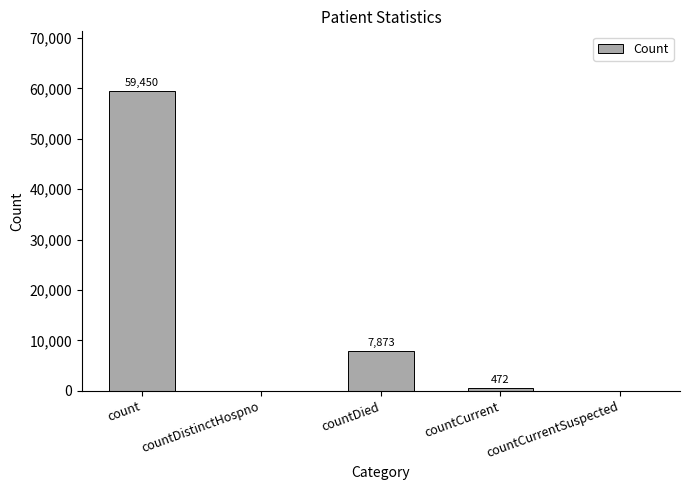

Which label corresponds to the largest value in the chart?

count